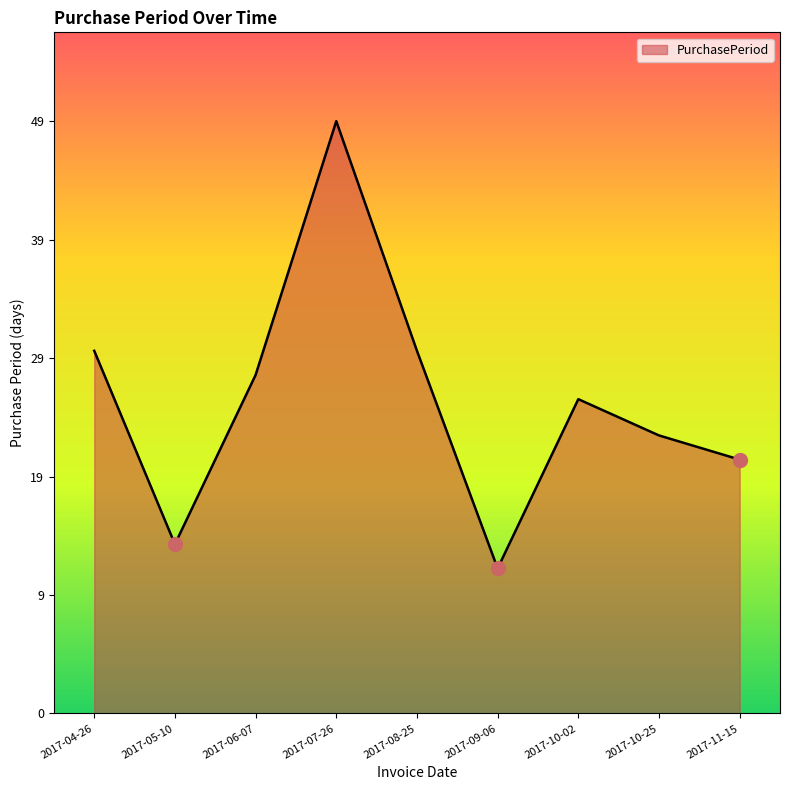

Does the chart have visible grid lines?

No